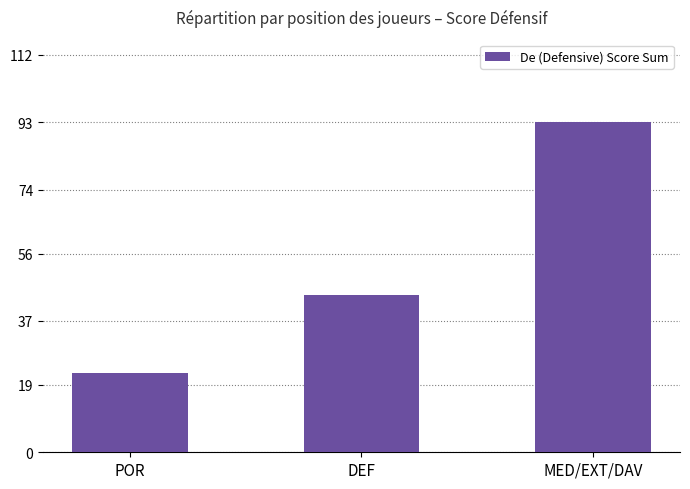

Rank the categories by value from highest to lowest.

MED/EXT/DAV, DEF, POR